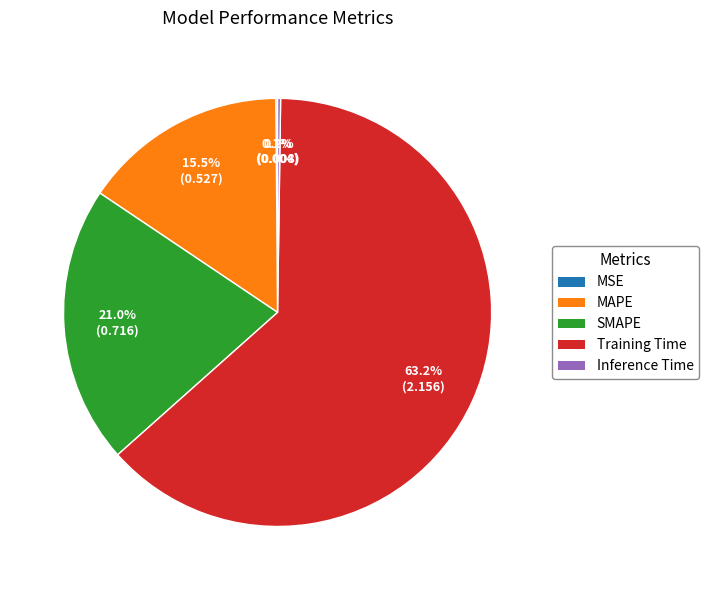

Does any single category account for the majority?

Yes